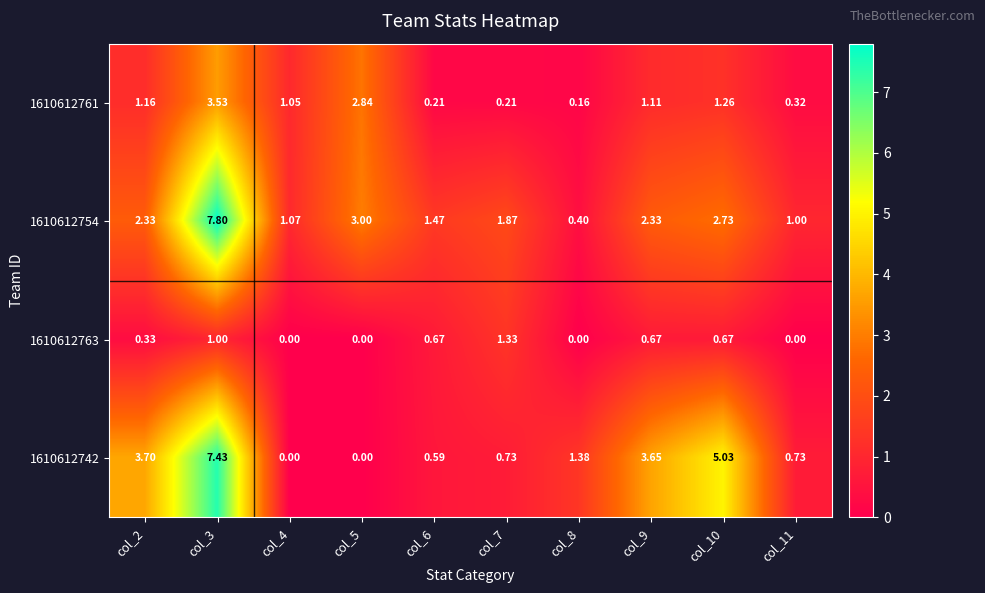

Count the number of categories in the chart.

10